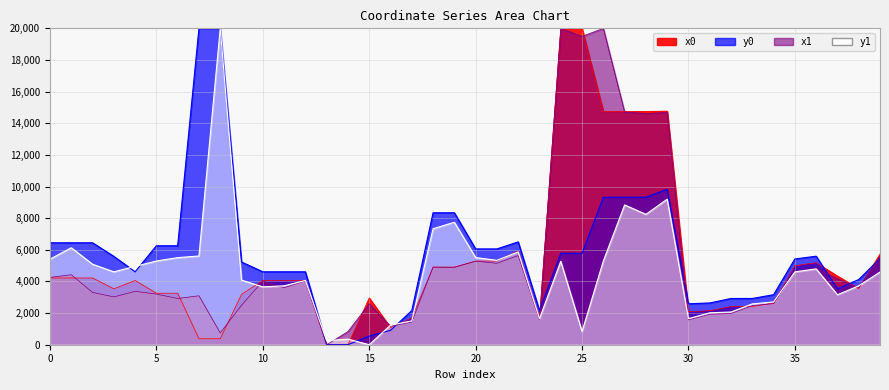

What is the value of the x0 point at the 16th from the left?

2957.3